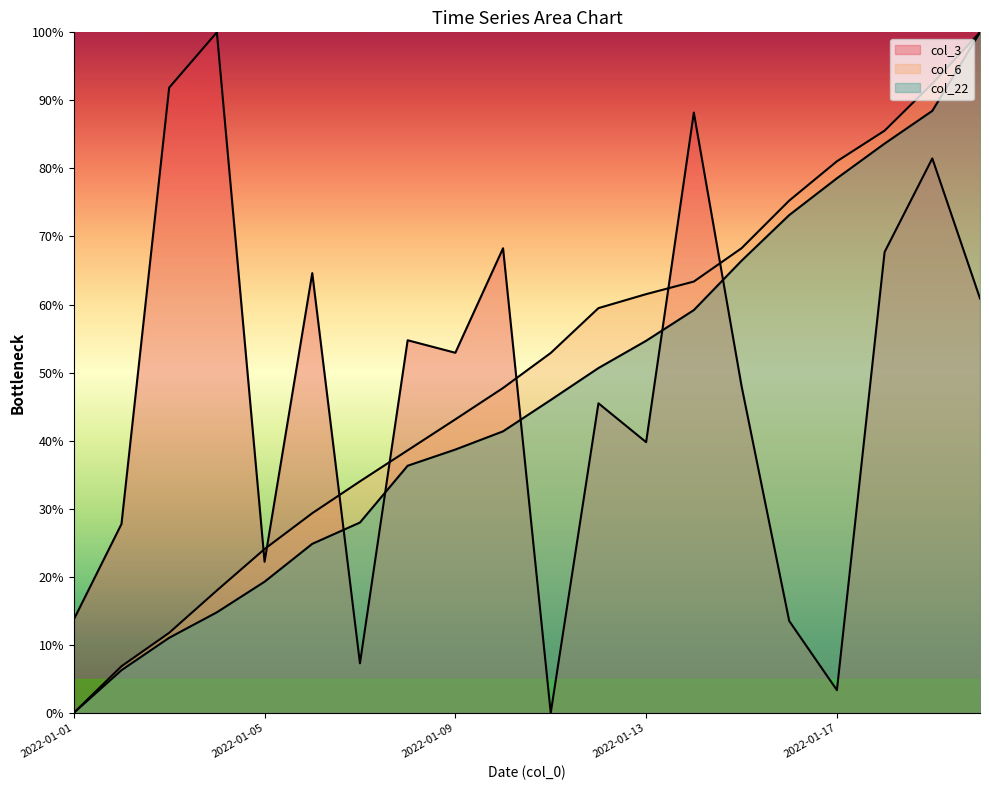

How many values in the col_22 series are below 45?

10